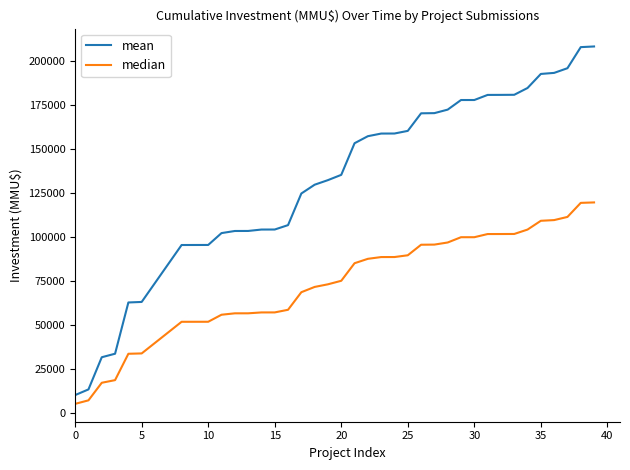

List the series in order of their overall mean, lowest first.

median, mean